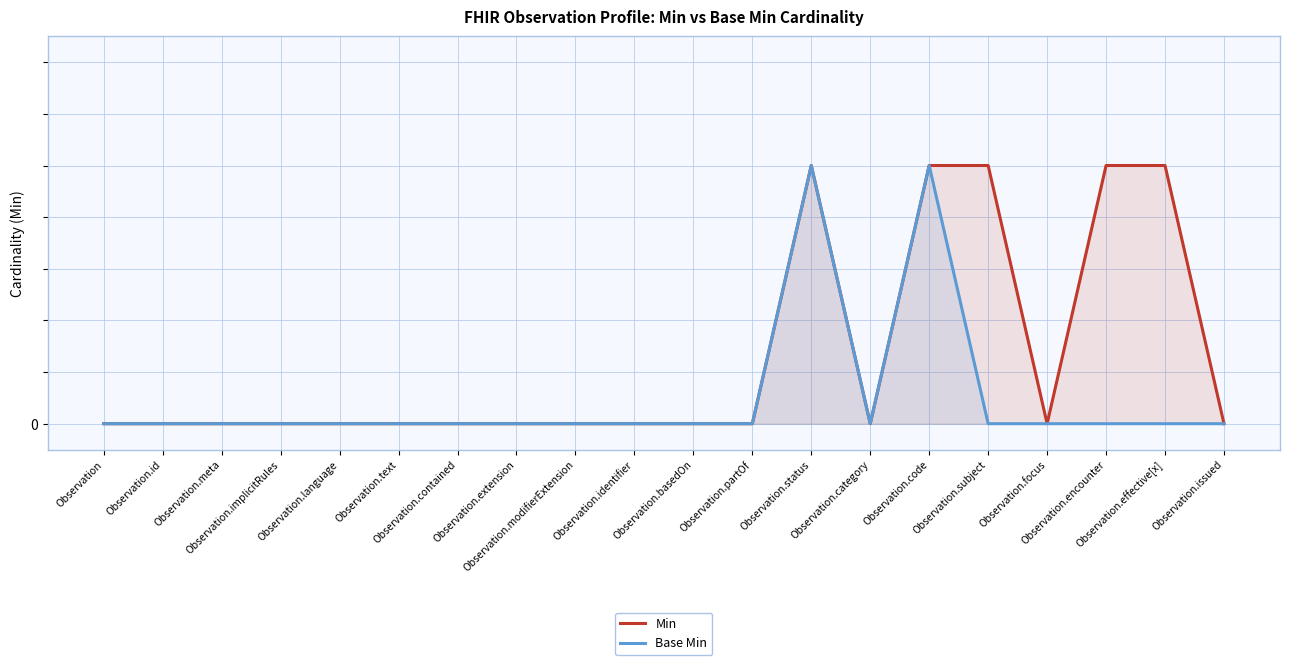

List the series in order of their peak value, lowest first.

Min, Base Min